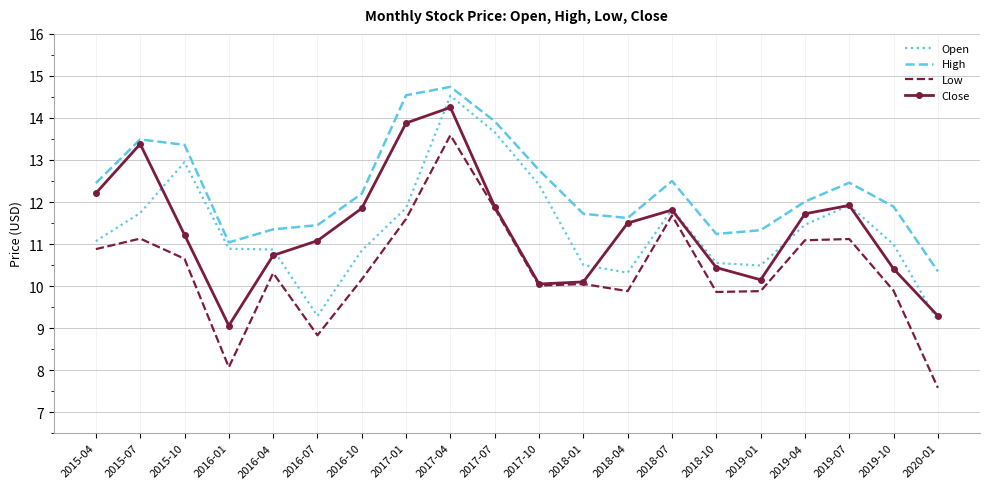

Between 2015-10 and 2019-04, which series saw the biggest shift?

Open